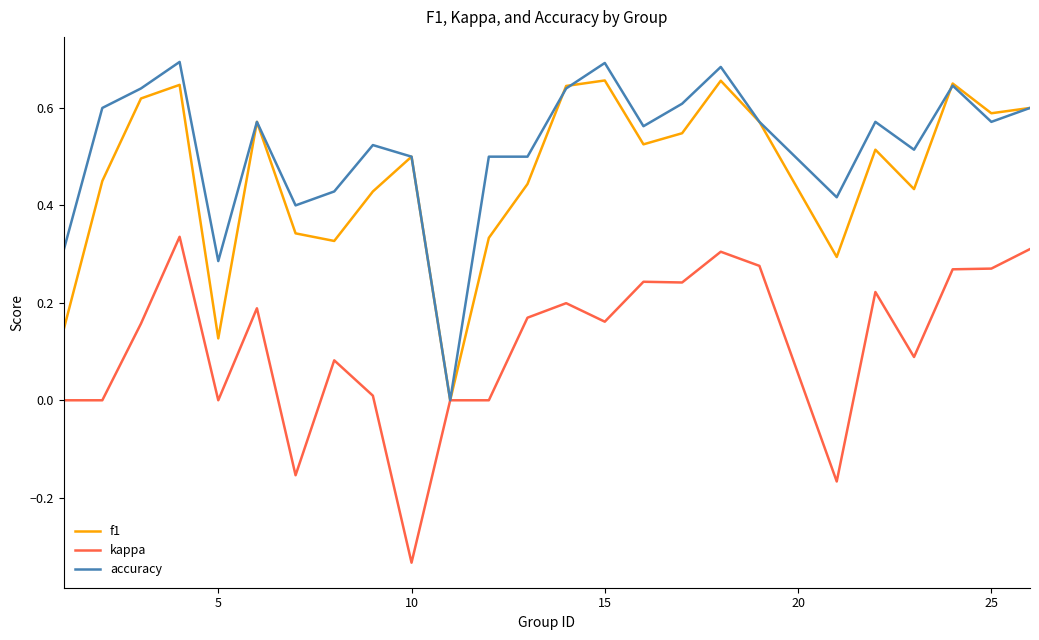

Which series has the largest total across all categories?

accuracy